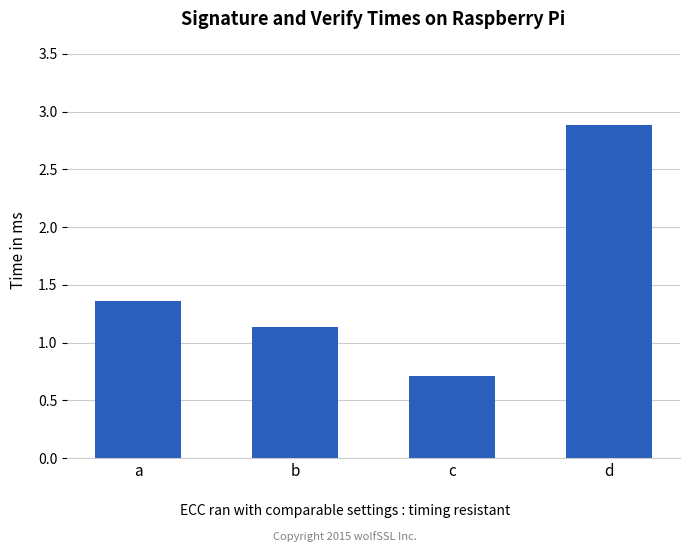

Are the bars grouped side by side (vs. stacked)?

No